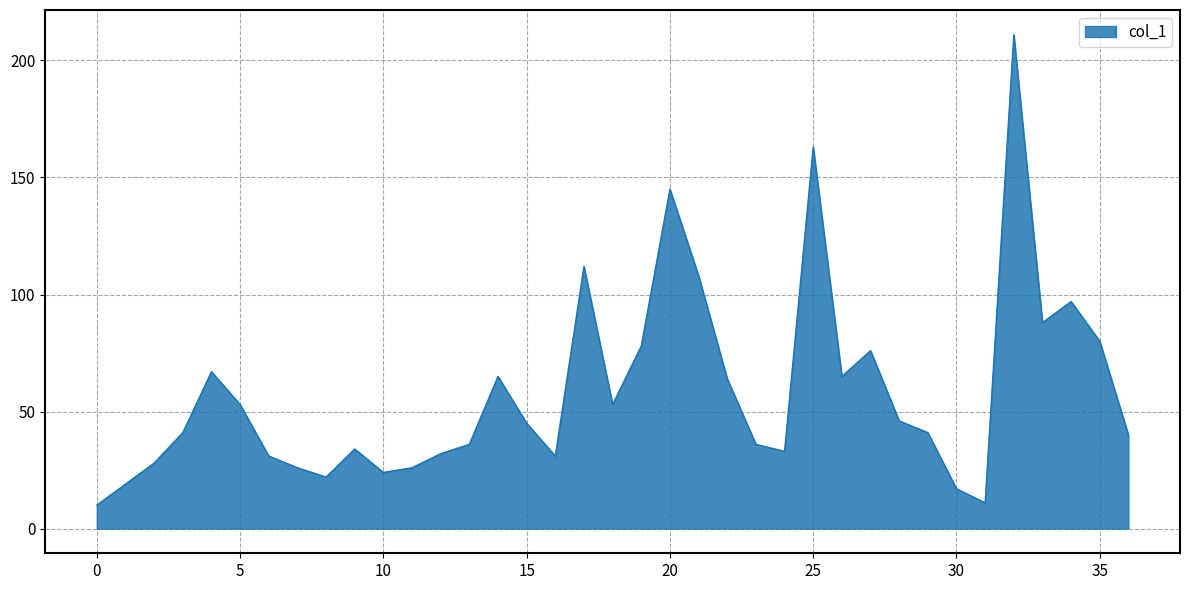

How many lines are shown in the chart?

1